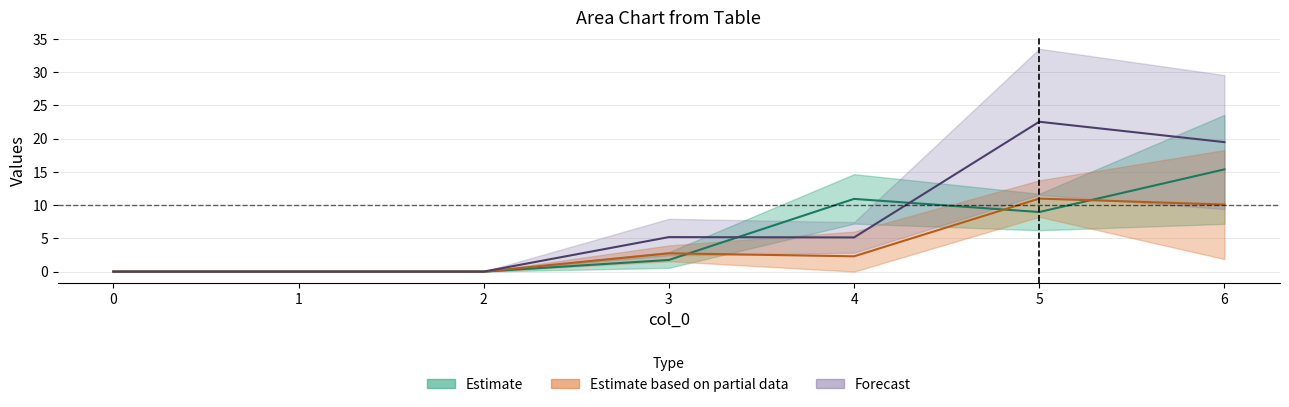

How many positive values does the Forecast series have?

4